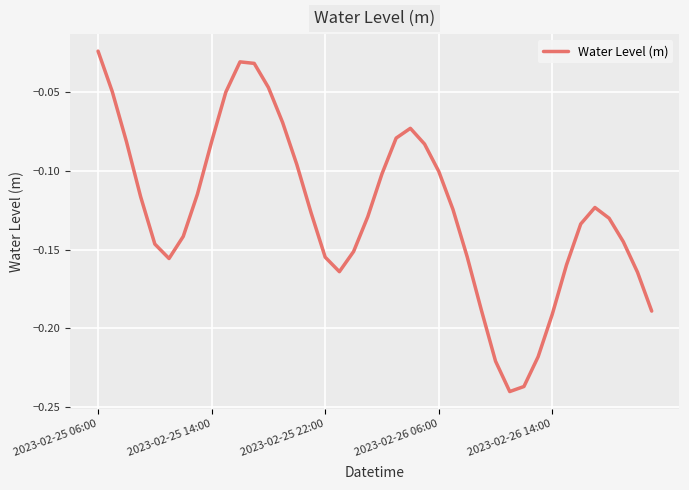

What is the difference between the maximum and second lowest values?

0.2